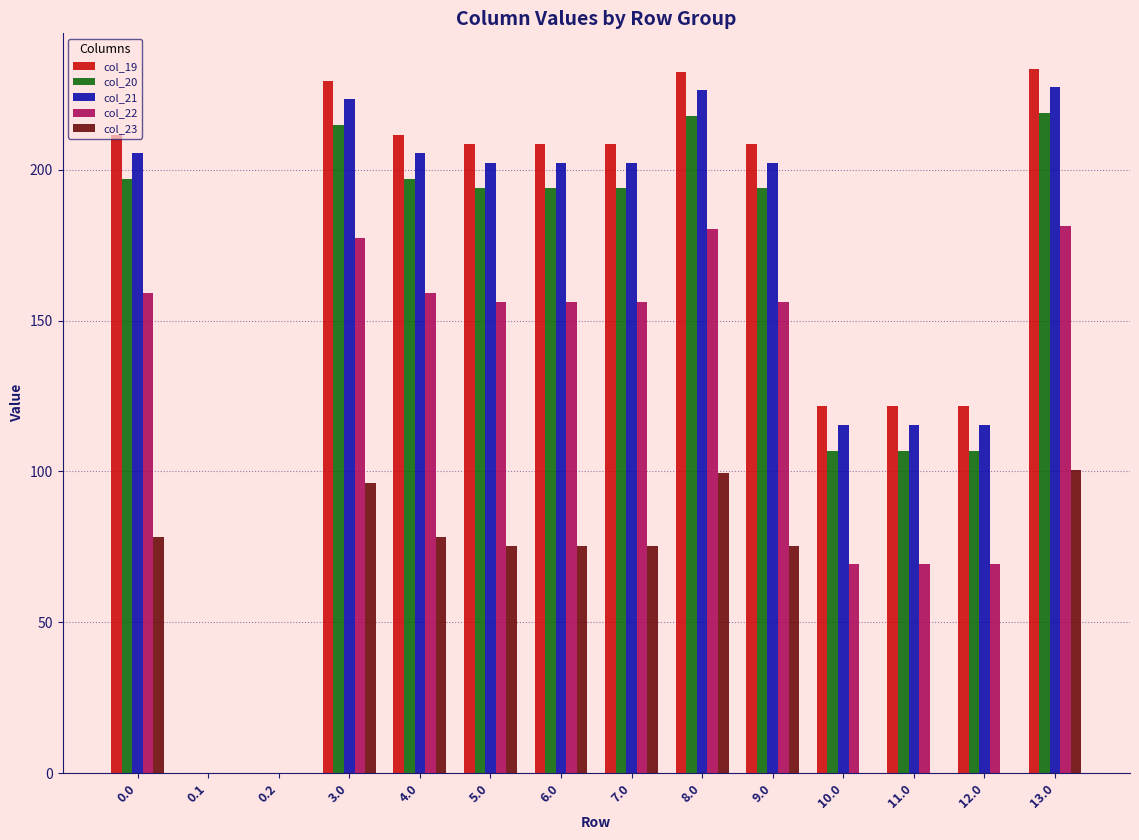

Between 0.2 and 13.0, which series saw the biggest shift?

col_19